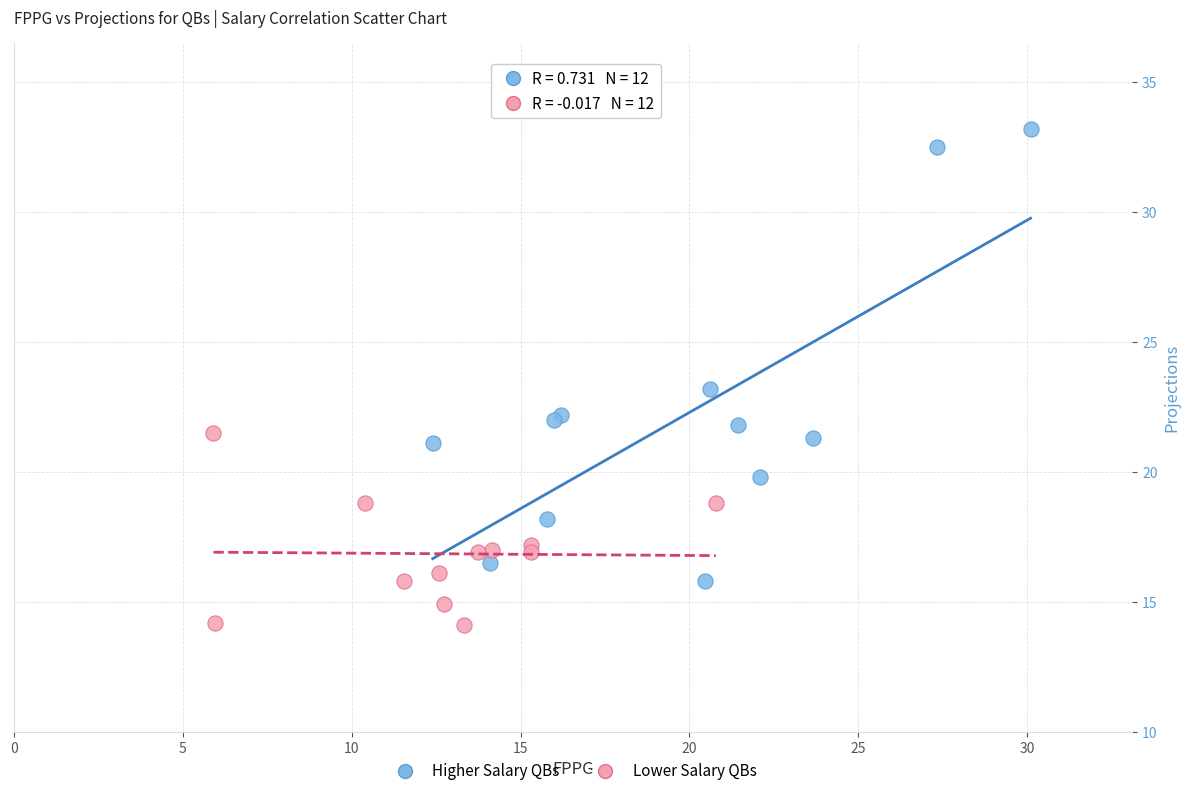

Which series contains the lowest Y value?

Lower Salary QBs